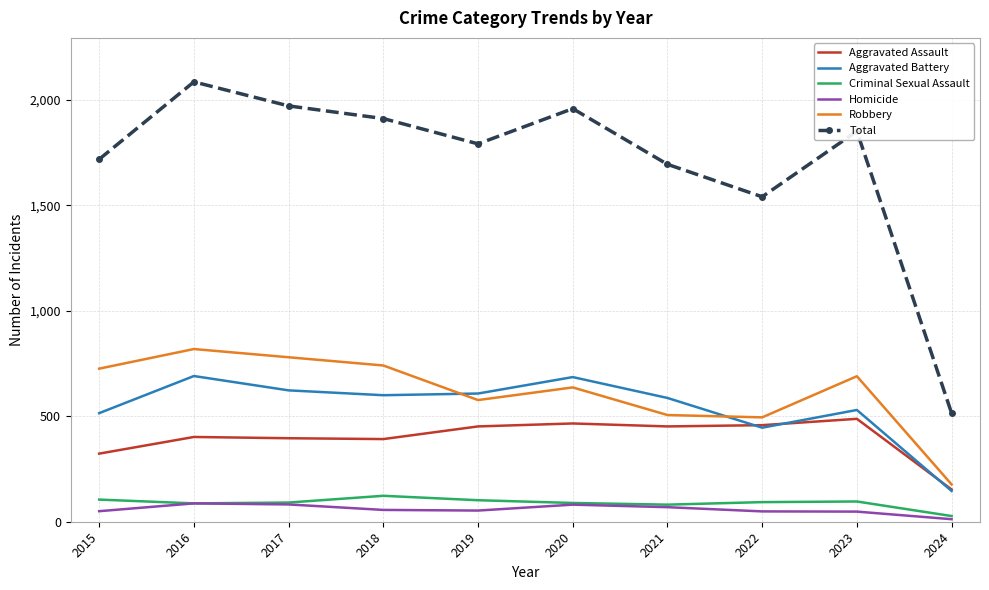

What is the total value across all series at 2016?

4172